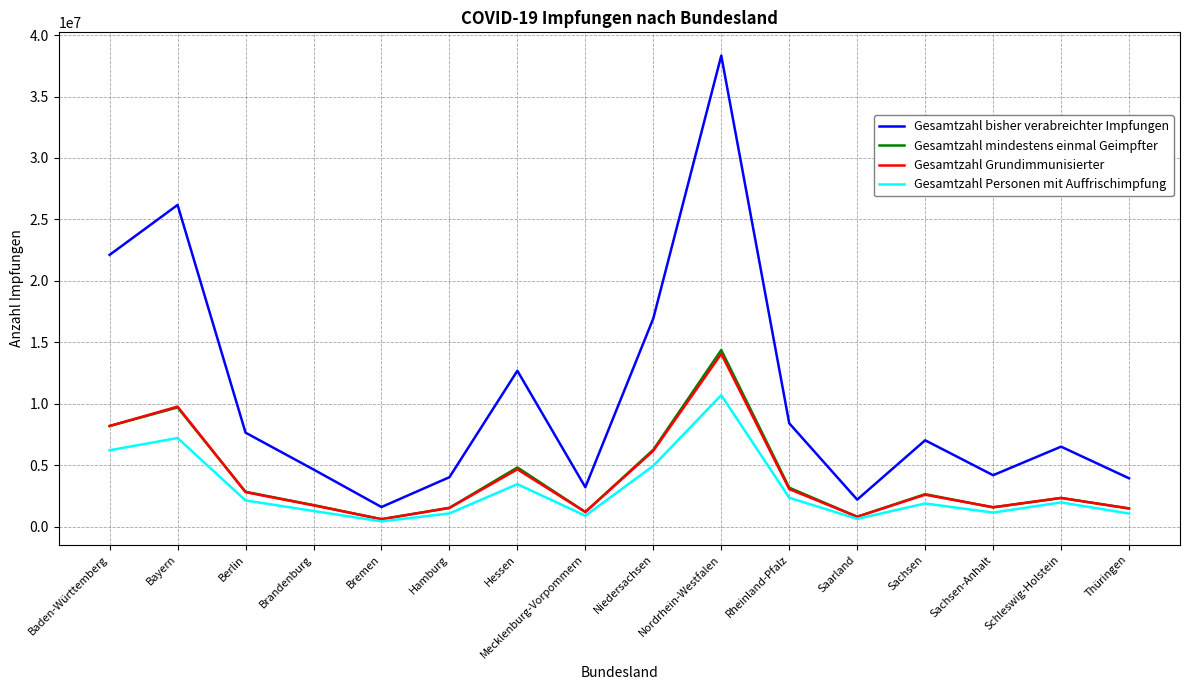

The Gesamtzahl mindestens einmal Geimpfter series shows 6259326 at Niedersachsen. True or false?

True